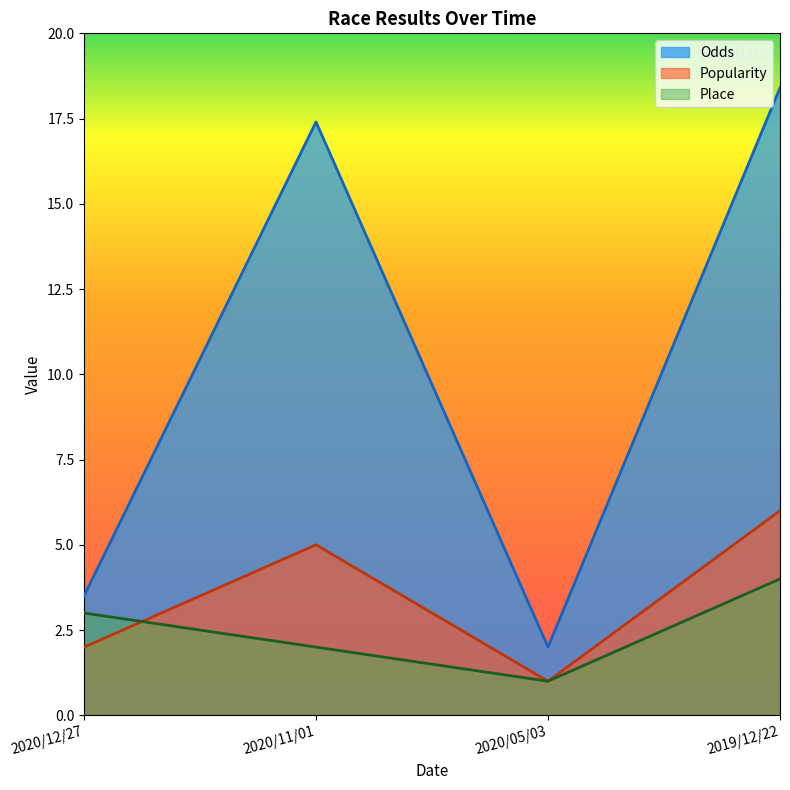

Which series has the largest range (max minus min)?

Odds